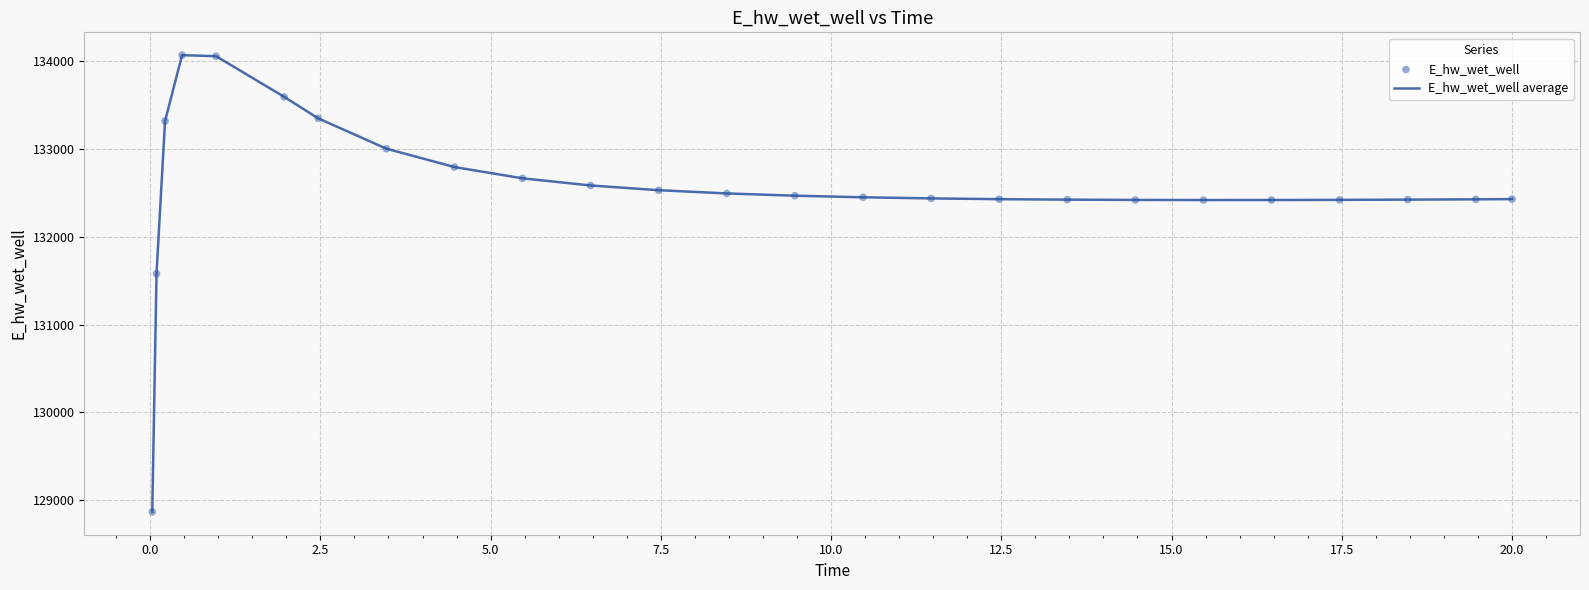

What is the minimum value shown in the chart?

128863.2